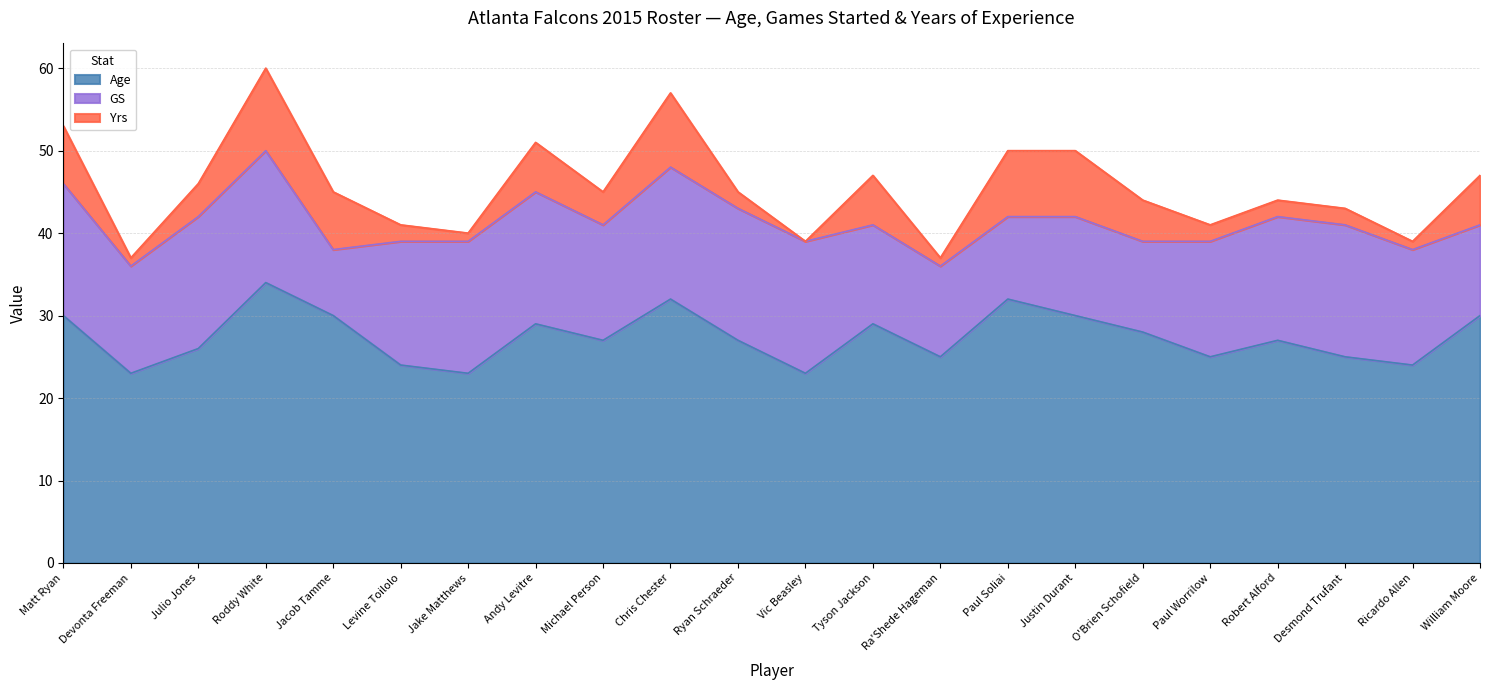

How many interior local peaks does the Age series have?

6